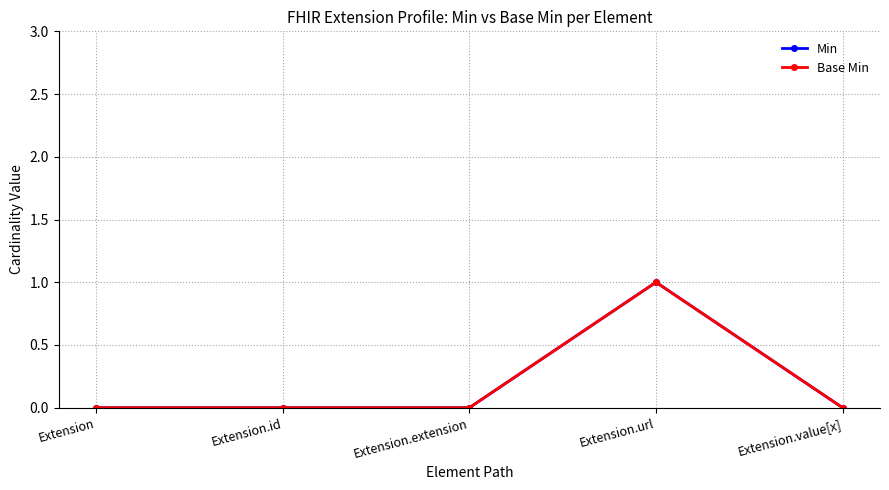

Reading left to right, extract all data points from this chart.

Min: 0	0	0	1	0
Base Min: 0	0	0	1	0